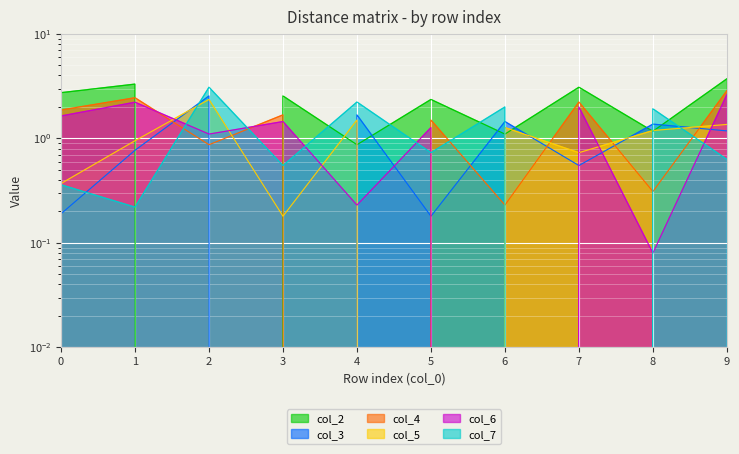

The col_3 series shows 2.5 at 2. True or false?

True